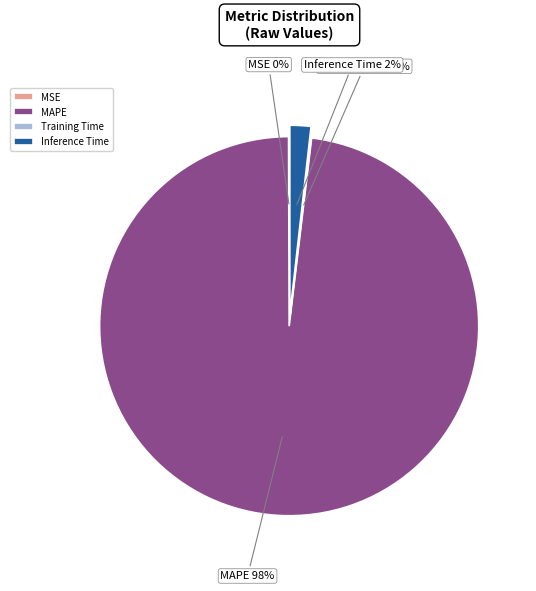

To the nearest percent, what percentage of the pie is MAPE?

98%